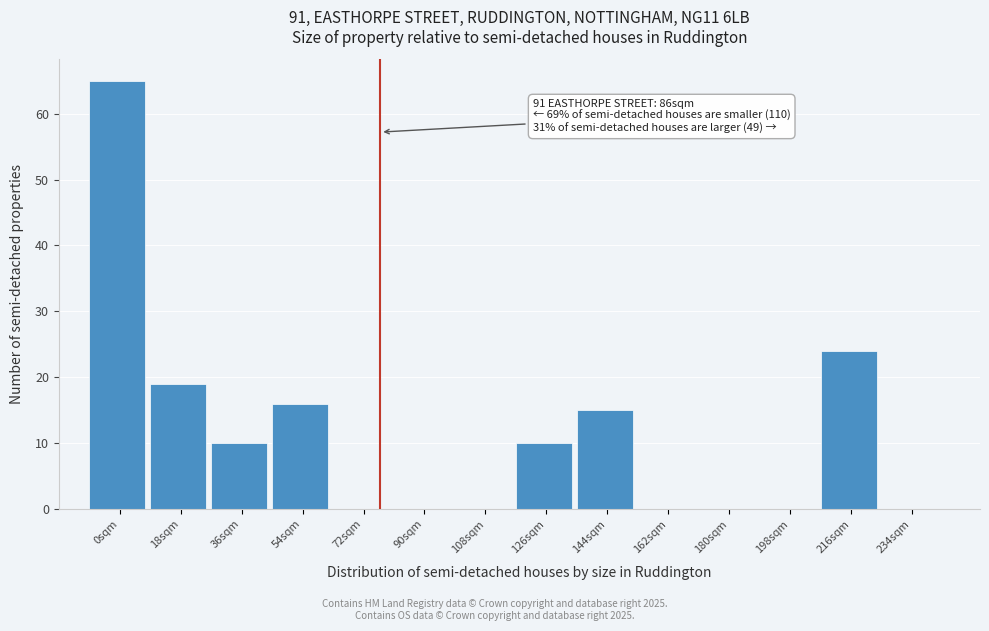

Reading left to right, transcribe all the data shown in this chart.

0sqm=65	18sqm=19	36sqm=10	54sqm=16	72sqm=0	90sqm=0	108sqm=0	126sqm=10	144sqm=15	162sqm=0	180sqm=0	198sqm=0	216sqm=24	234sqm=0